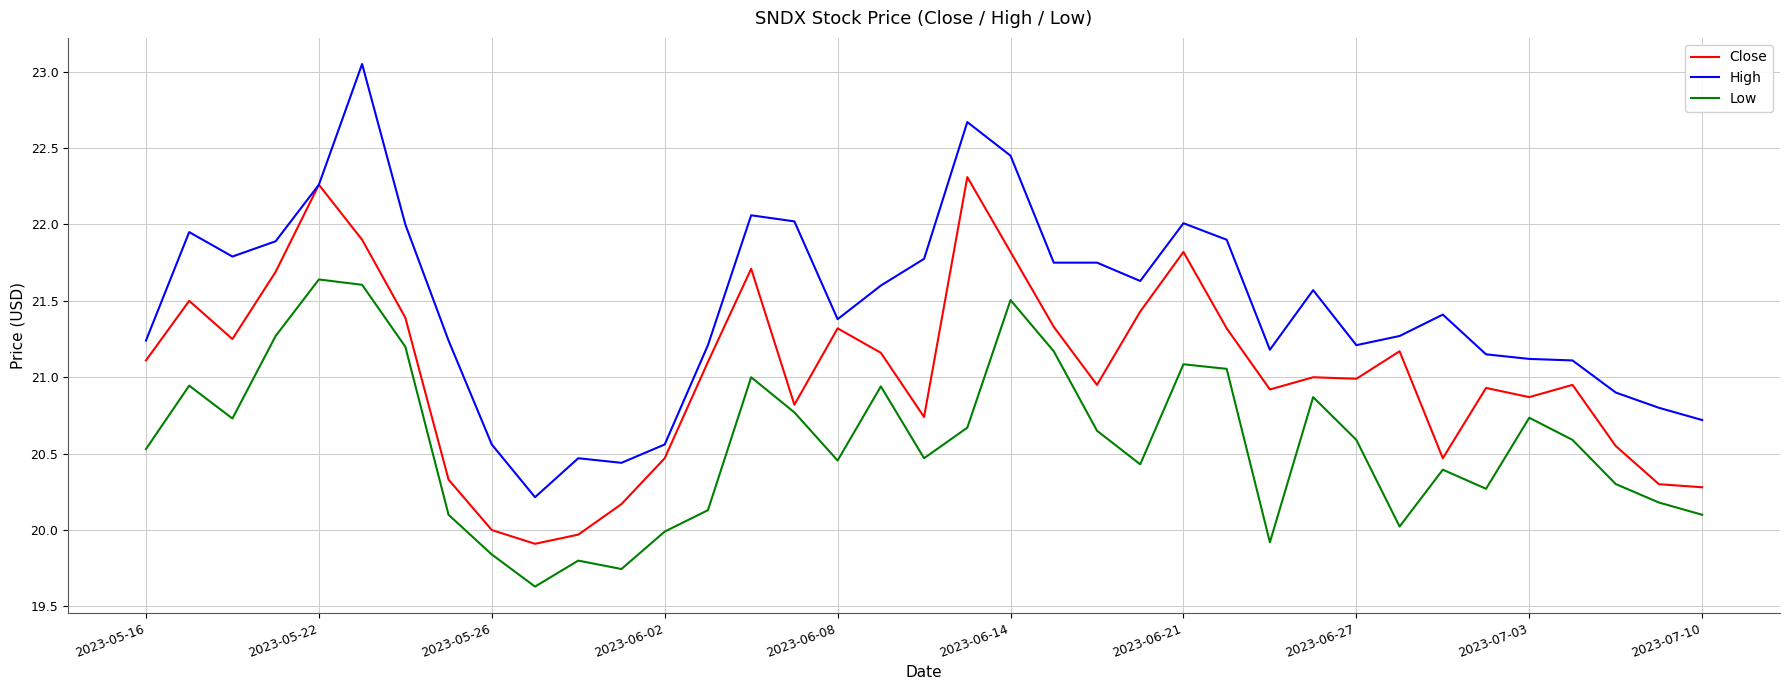

List the series in order of their peak value, lowest first.

Low, Close, High